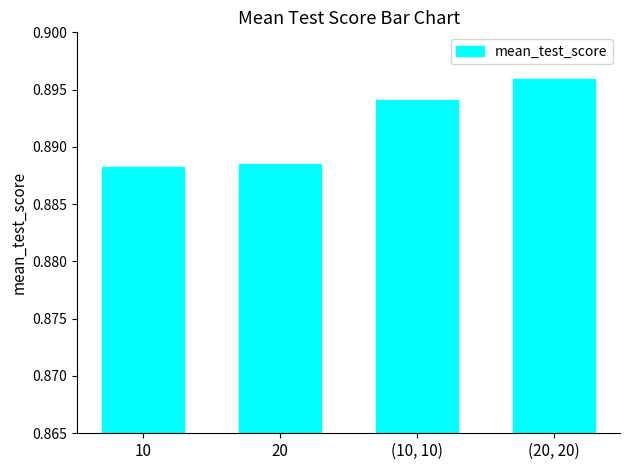

Count the number of categories in the chart.

4